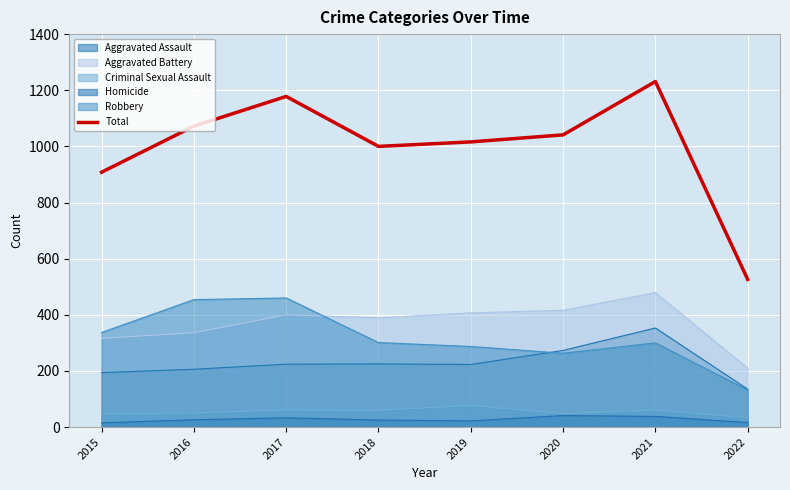

Is it true that the value at 2019 is 1016?

True